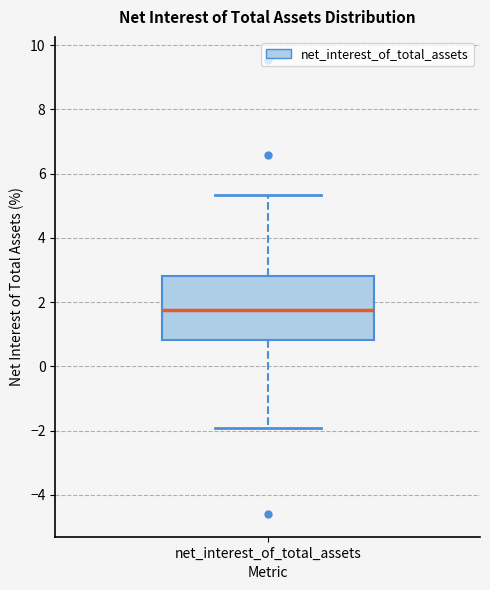

Where does the median line of the box for net_interest_of_total_assets sit on the y-axis? The values are not printed on the chart, so give them approximately, as read against the axis.

1.8